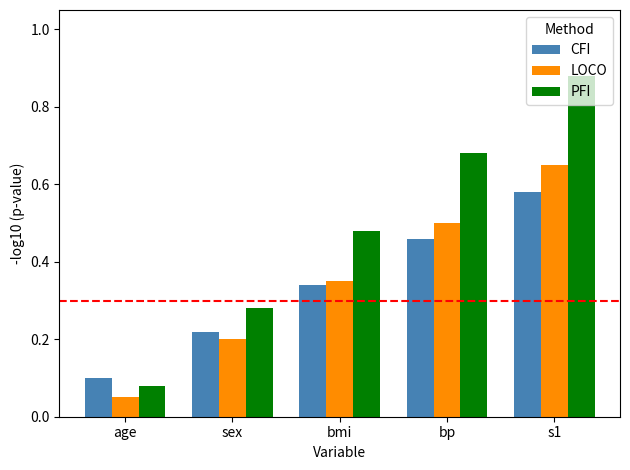

What are all the series names shown in the legend?

CFI, LOCO, PFI